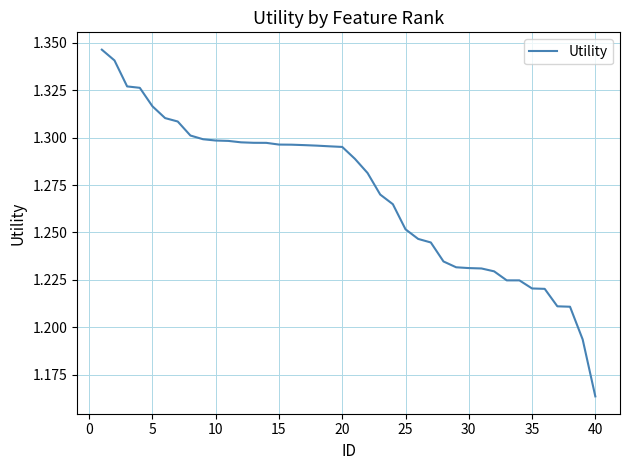

Does the chart have visible grid lines?

Yes